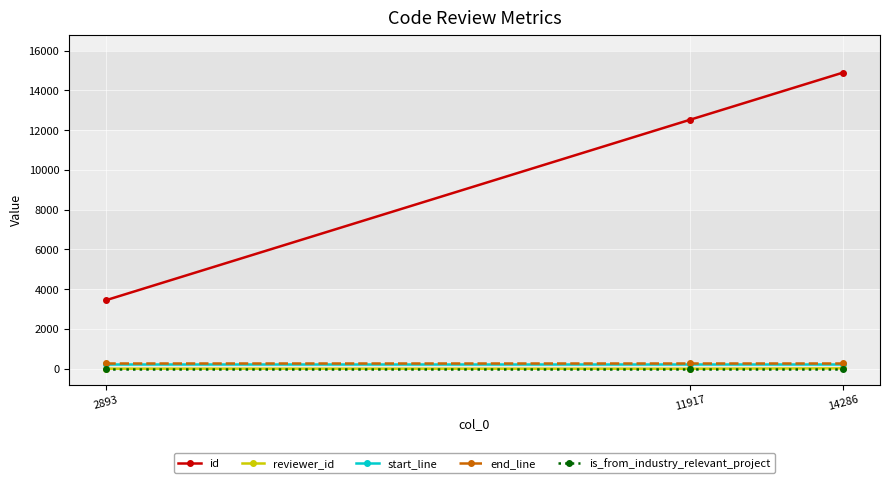

What value does the end_line series have at 11917?

265